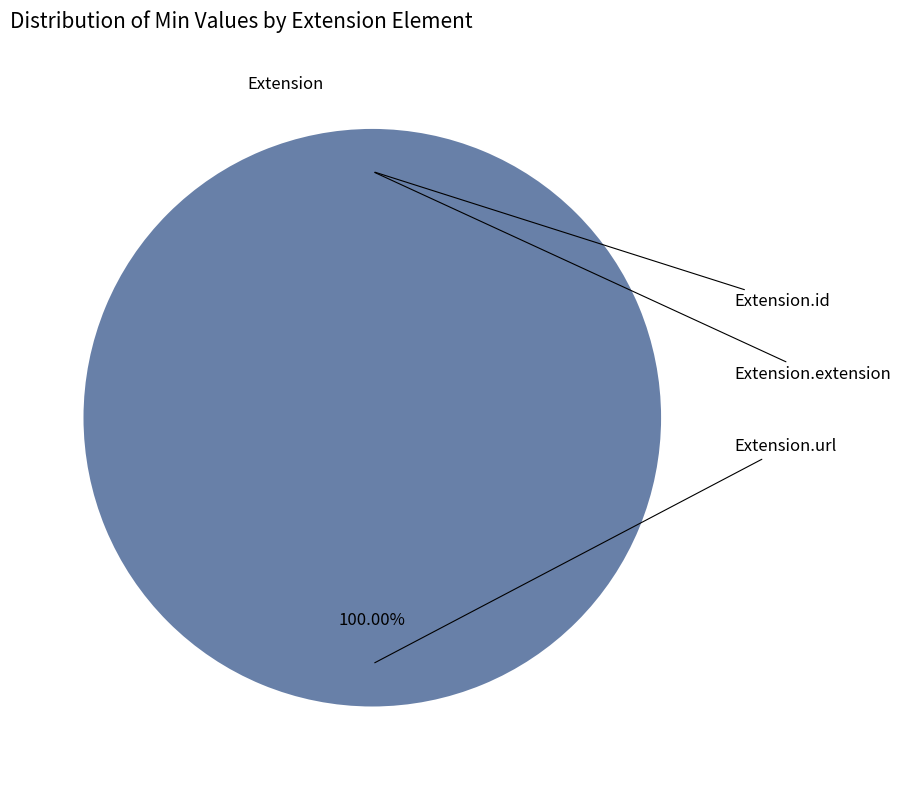

Combined, do Extension.extension and Extension.url account for over 50%?

Yes